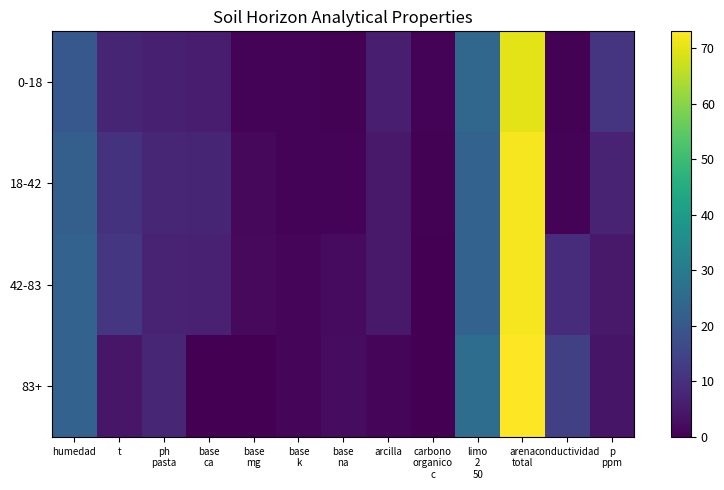

At which category is the sum across all series the highest?

arena
total